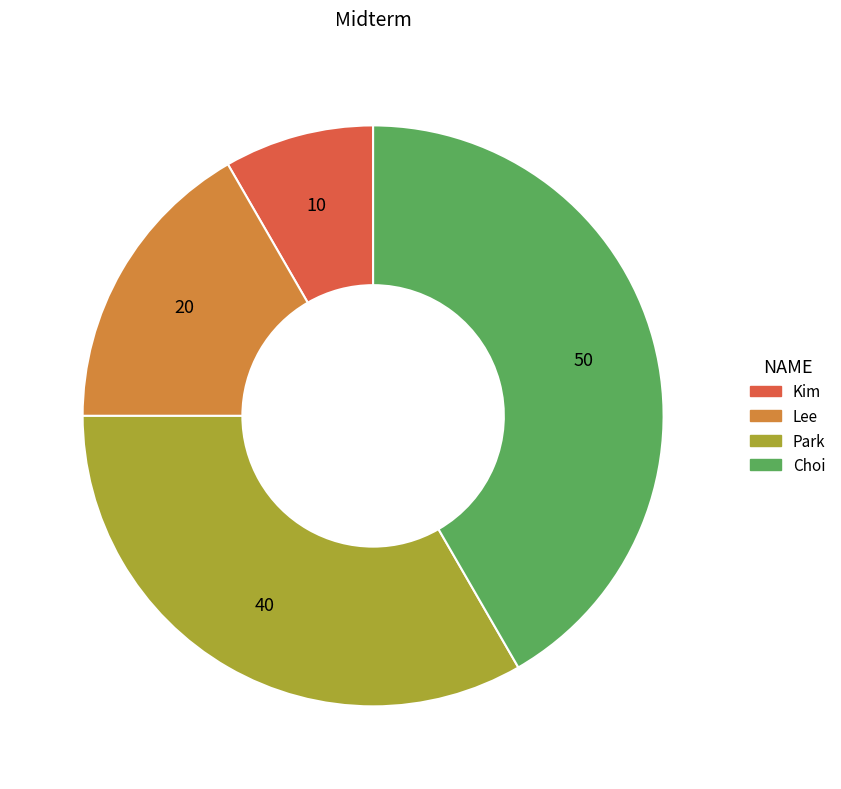

Is the sum of Park and Kim greater than half?

No